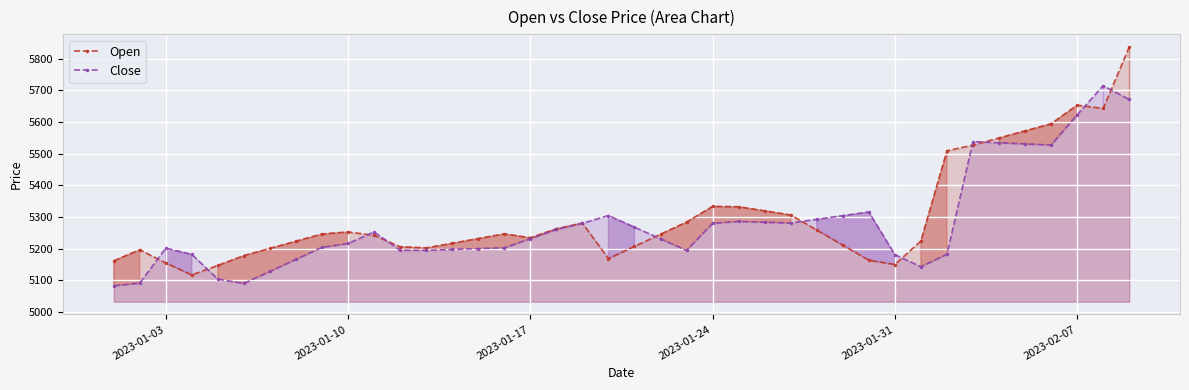

What is the average value of the Open series?

5302.5